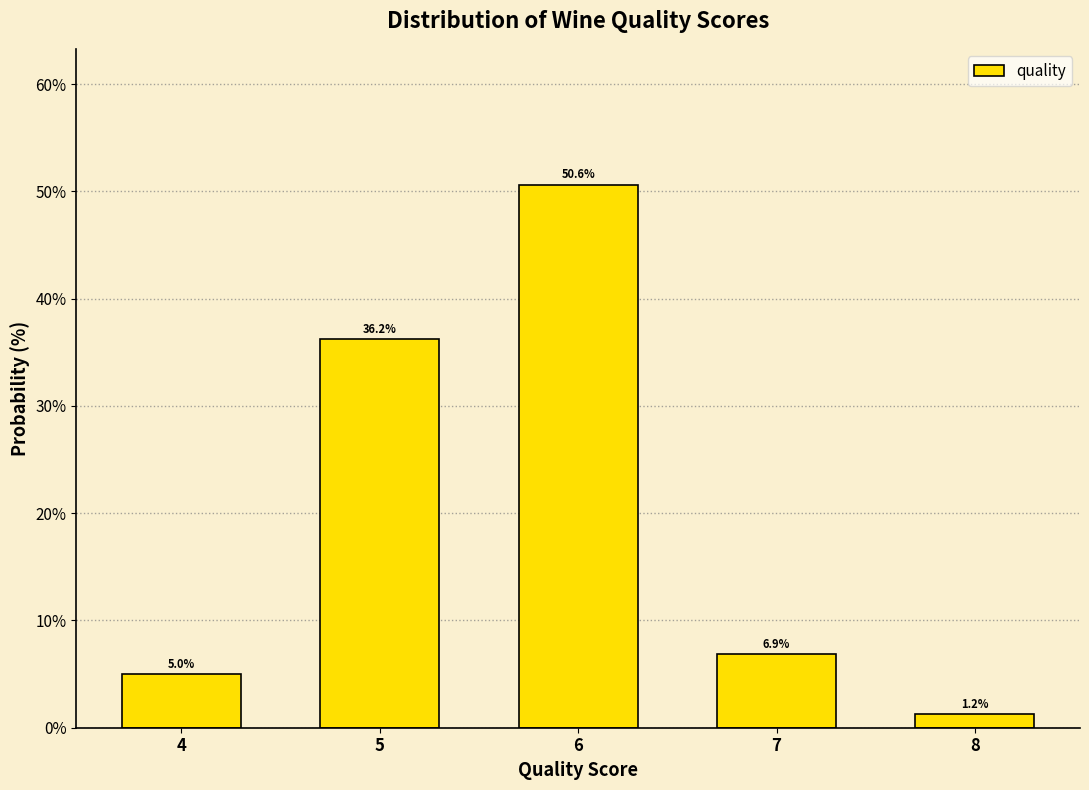

What is the difference between the values at 4 and 6?

45.6